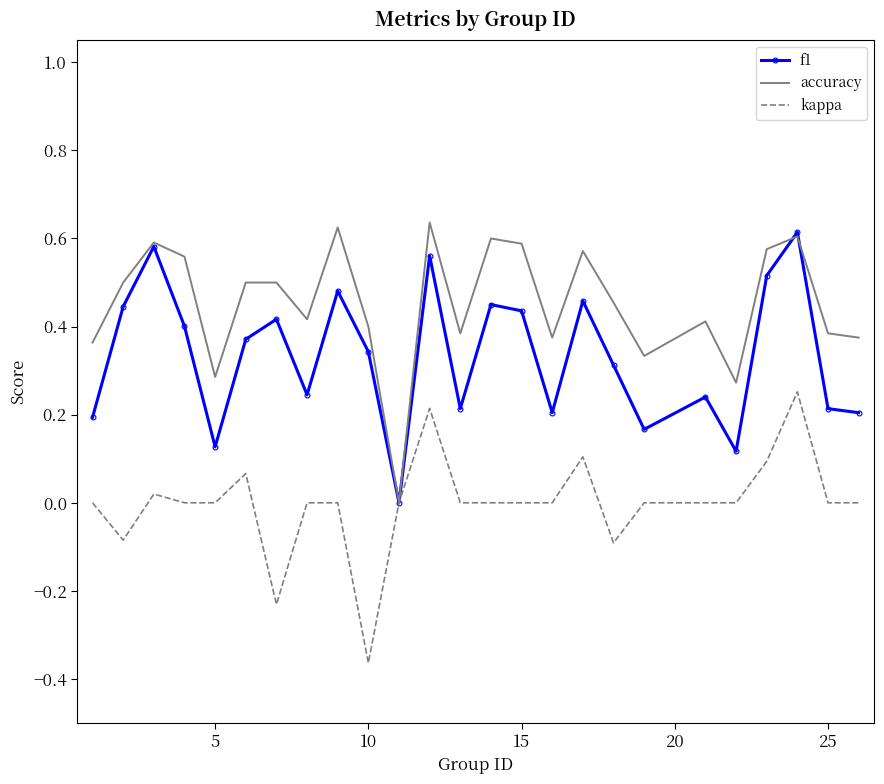

List the series in order of their overall mean, lowest first.

kappa, f1, accuracy